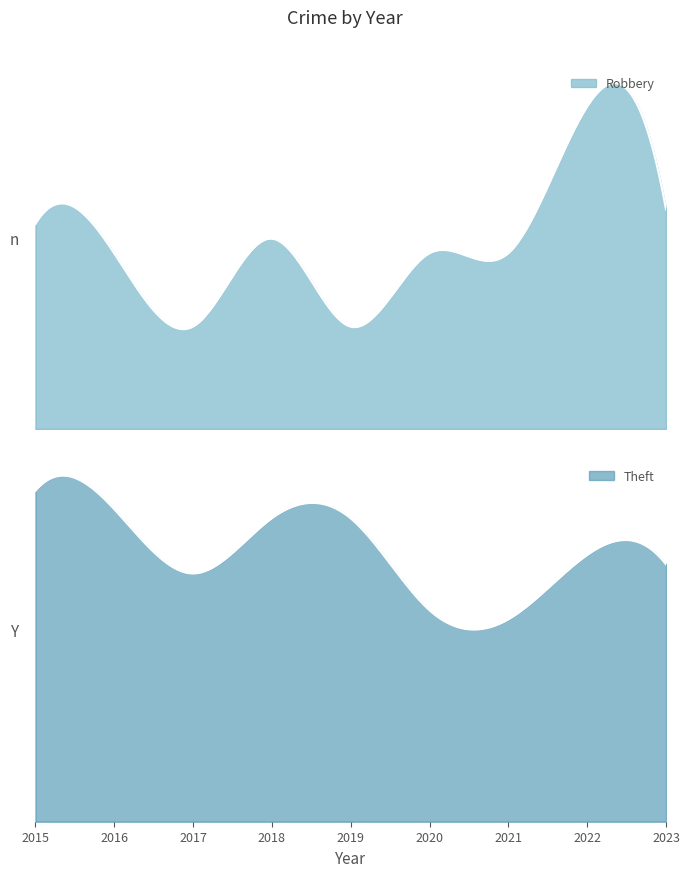

What is the value of the Theft point at the 2nd from the left?

34